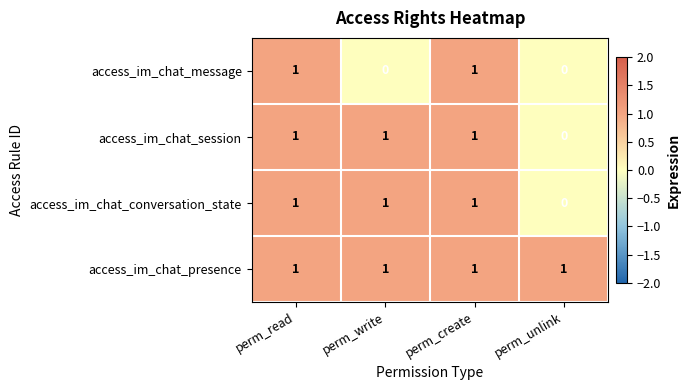

Is the value of access_im_chat_conversation_state at perm_unlink greater than the value of access_im_chat_presence at perm_unlink?

No